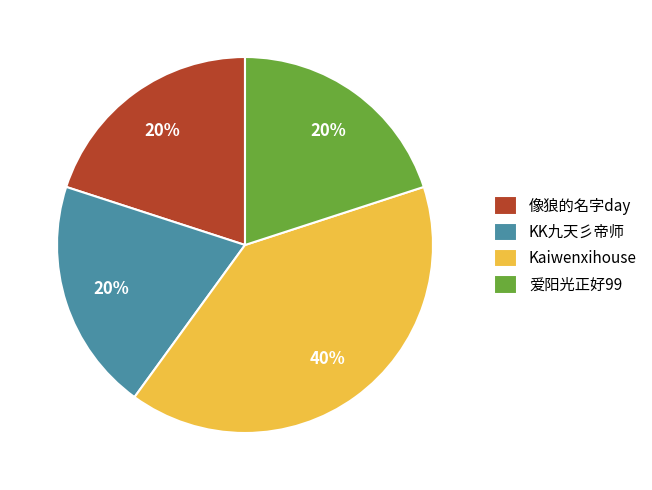

Does 爱阳光正好99 represent more than half of the total?

No